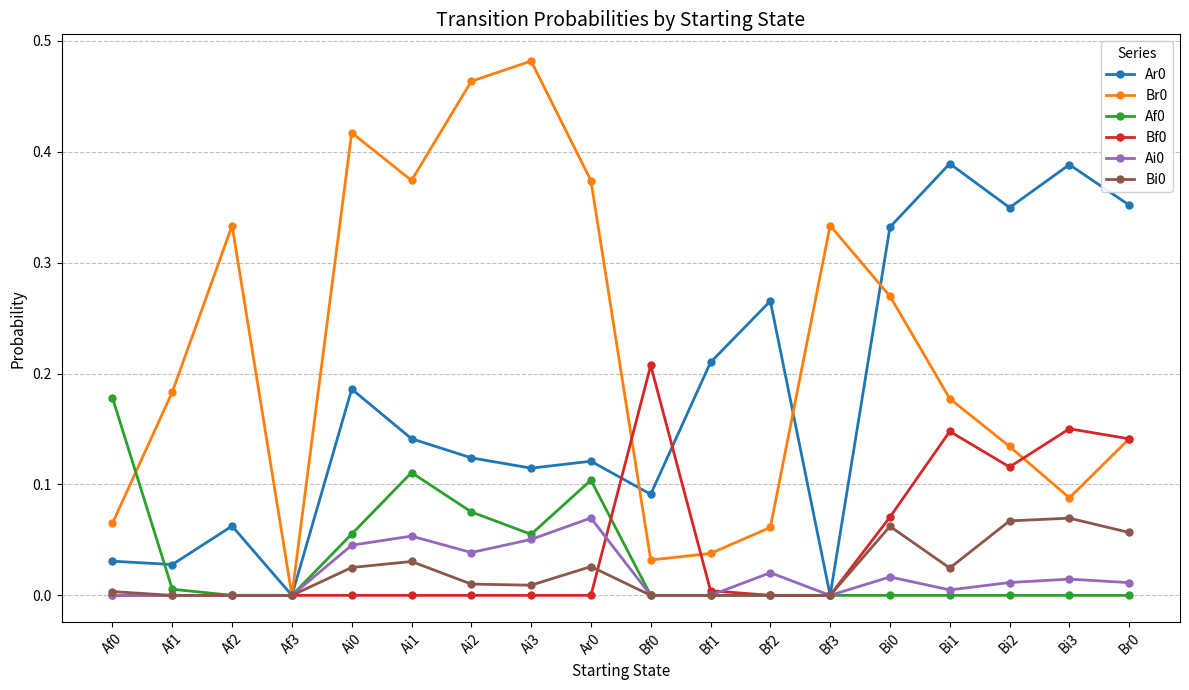

At which category does Ar0 reach its first local peak?

Af2